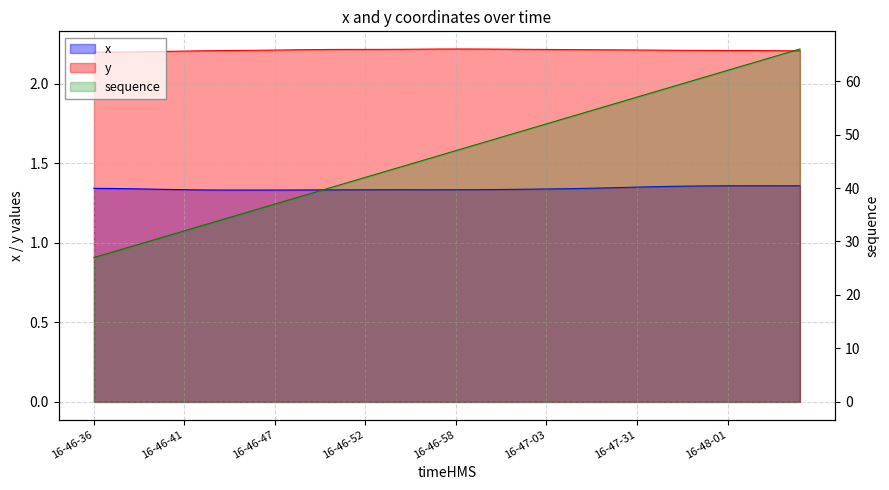

What is the label of the 23rd point from the right?

16-46-55